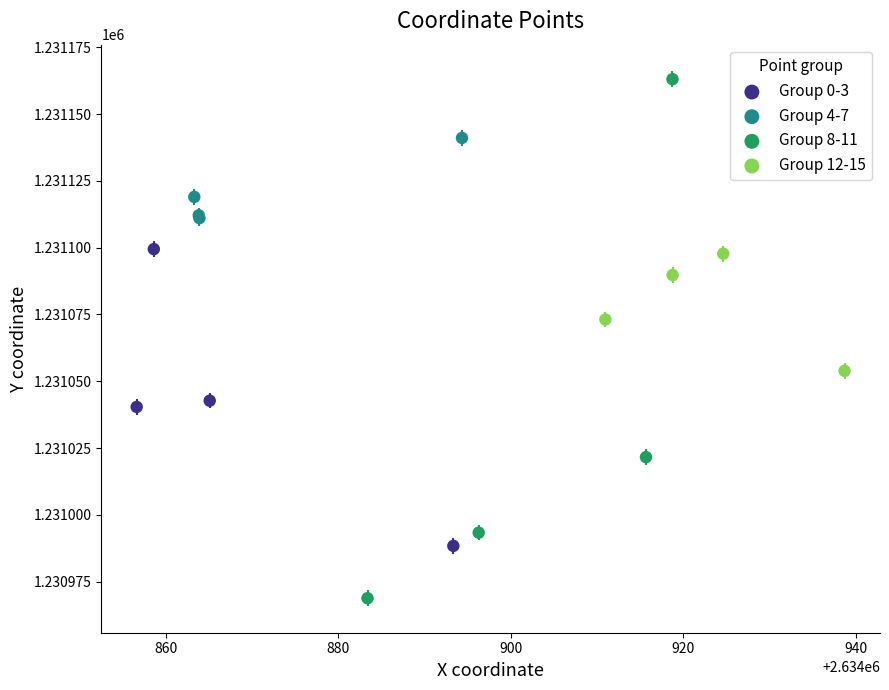

Which series has the largest Y range (max minus min)?

Group 8-11